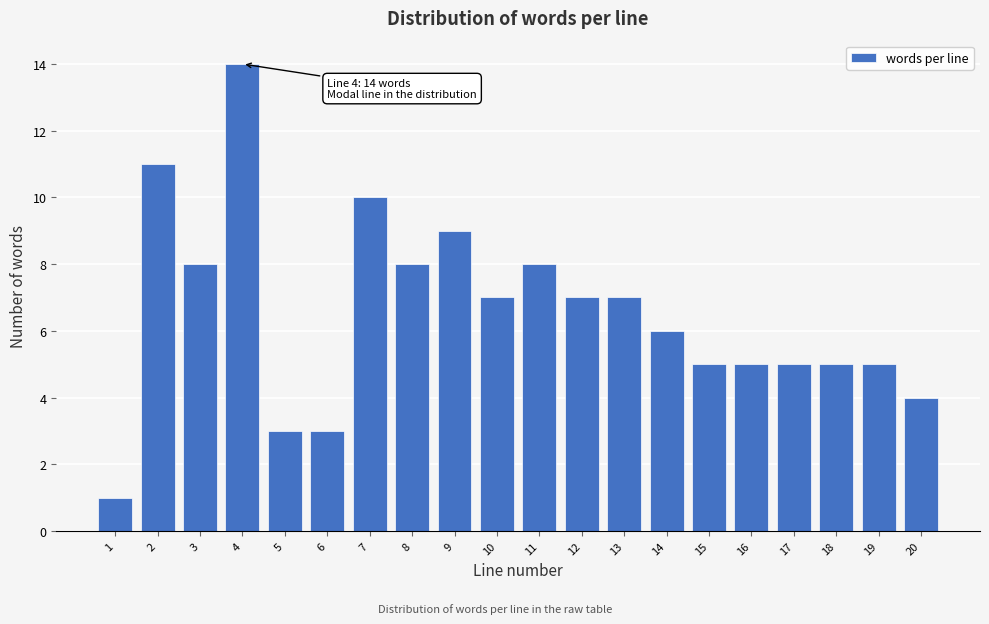

Reading right to left, list all the values displayed in this chart.

20=4	19=5	18=5	17=5	16=5	15=5	14=6	13=7	12=7	11=8	10=7	9=9	8=8	7=10	6=3	5=3	4=14	3=8	2=11	1=1